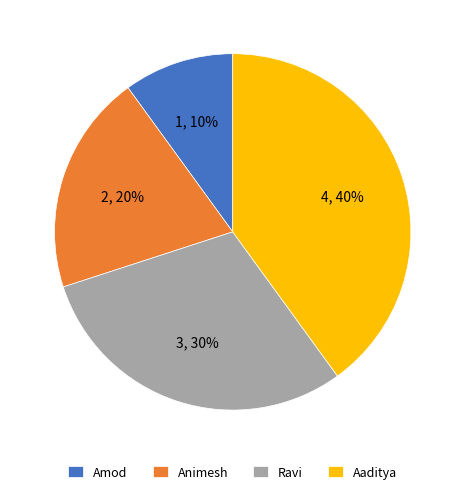

Combined, do Animesh and Aaditya account for over 50%?

Yes